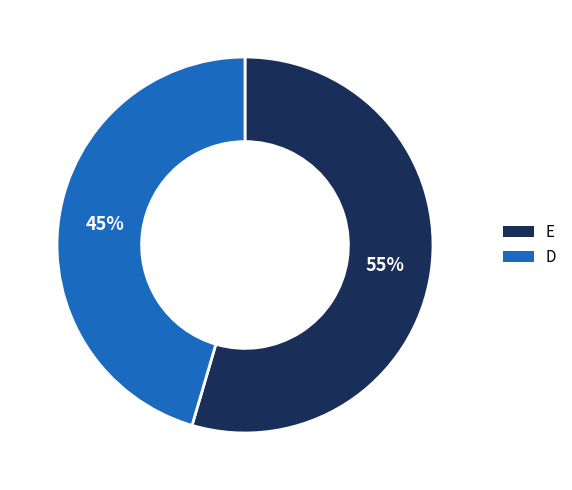

Is it true that E is 46% of the pie?

False